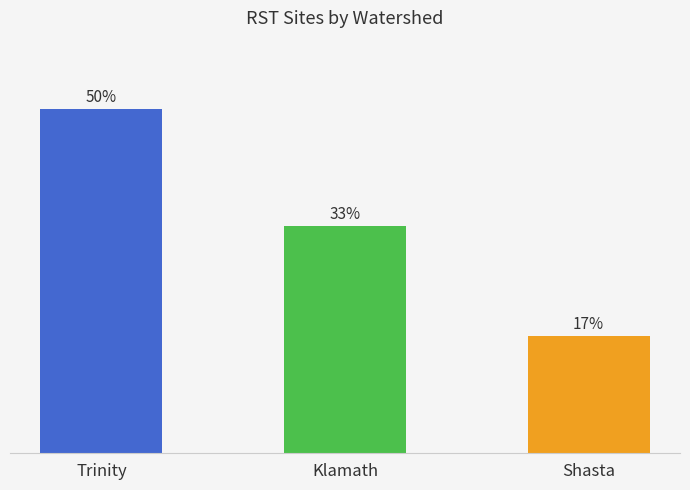

What is the label of the 3rd bar from the left?

Shasta